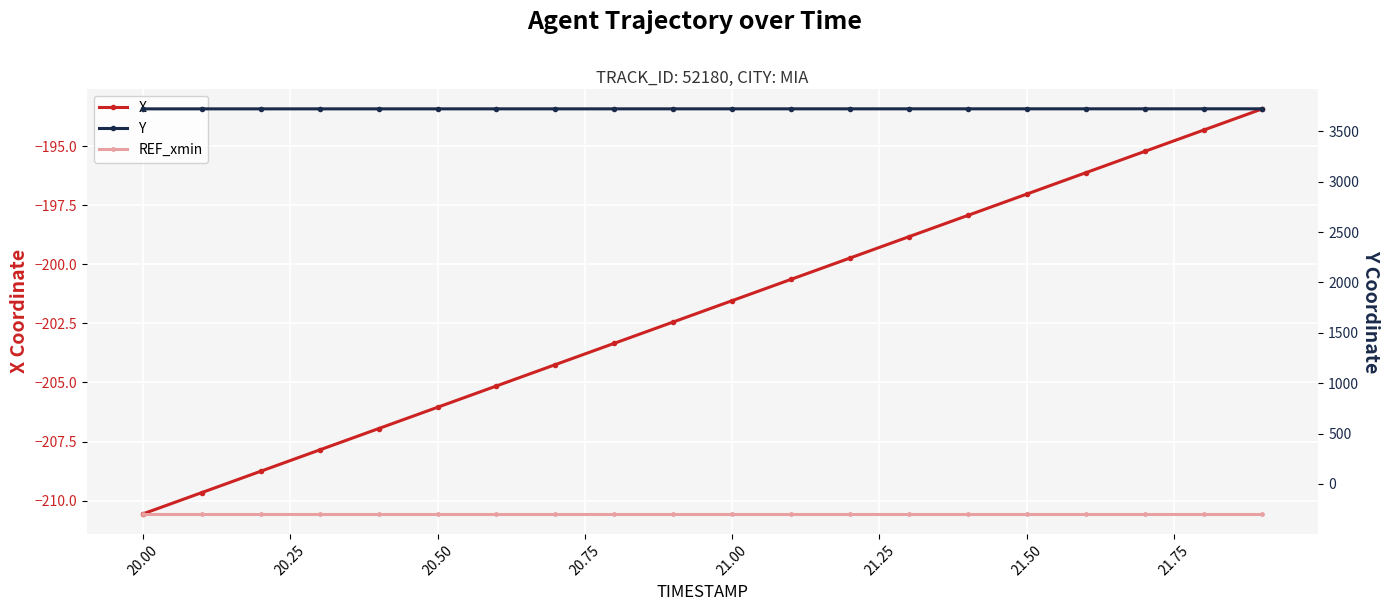

What is the average value of the X series?

-202.0